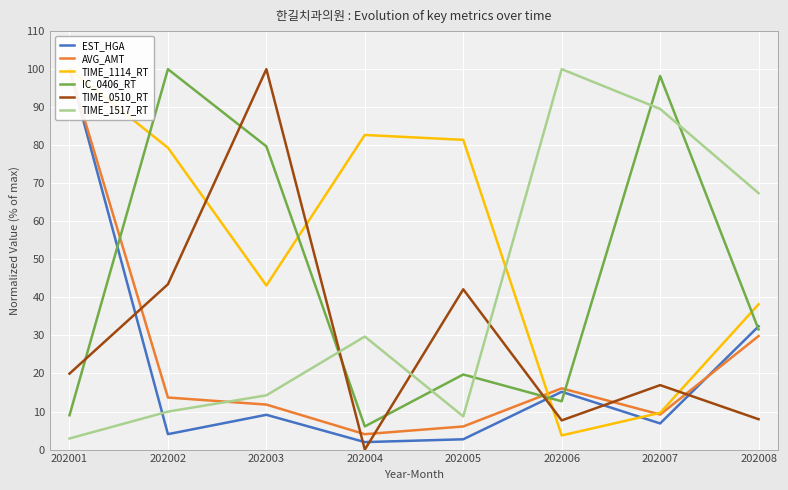

Rank the series by their maximum value, from highest to lowest.

EST_HGA, AVG_AMT, TIME_1114_RT, IC_0406_RT, TIME_0510_RT, TIME_1517_RT